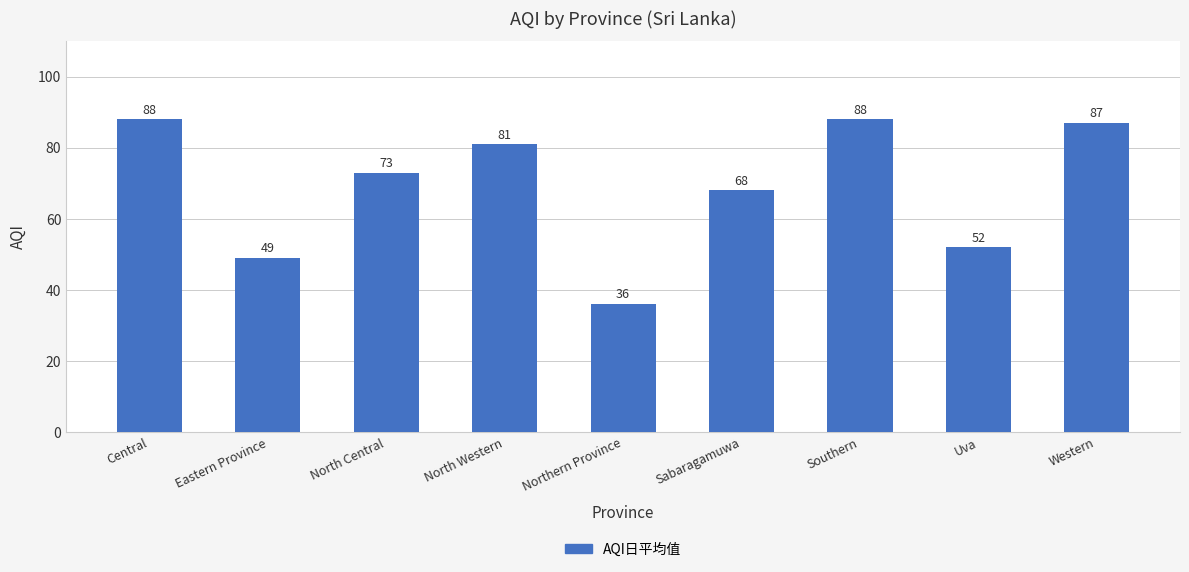

What is the sum of the values at Southern and North Western?

169